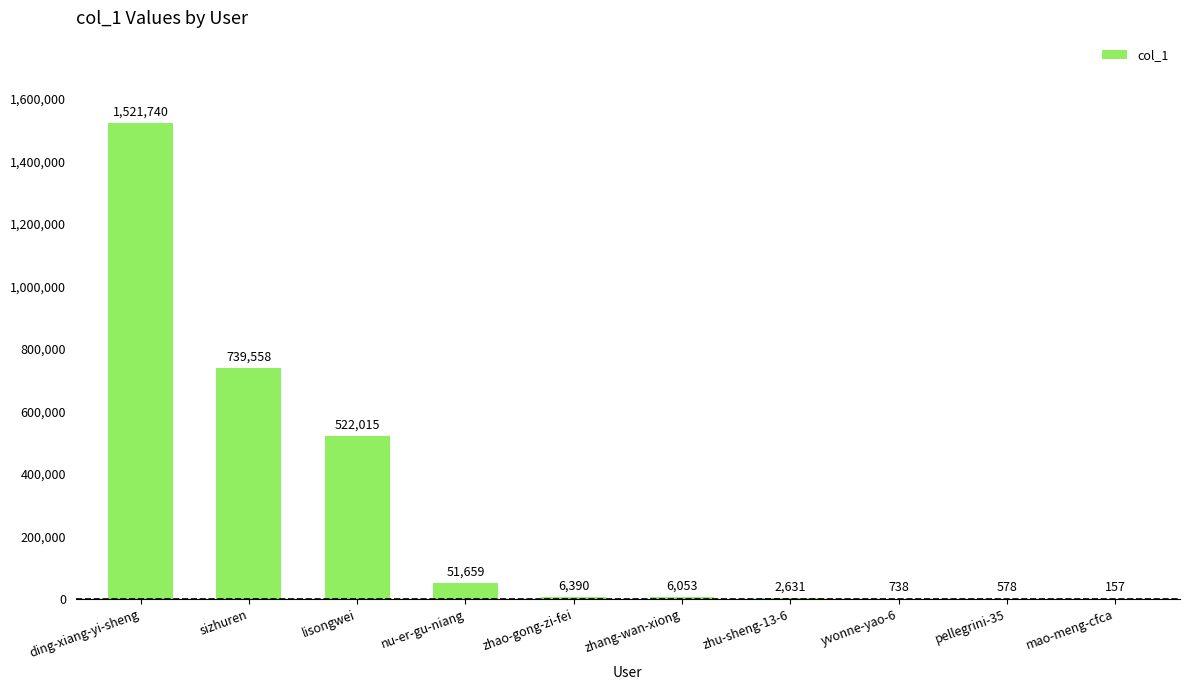

What is the greatest value displayed?

1521740